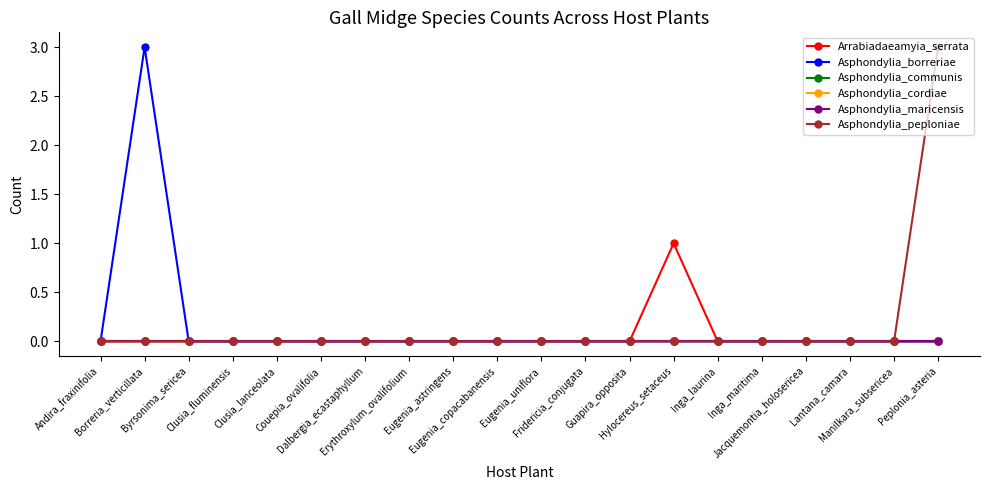

Is this an area chart (filled region under the line)?

No